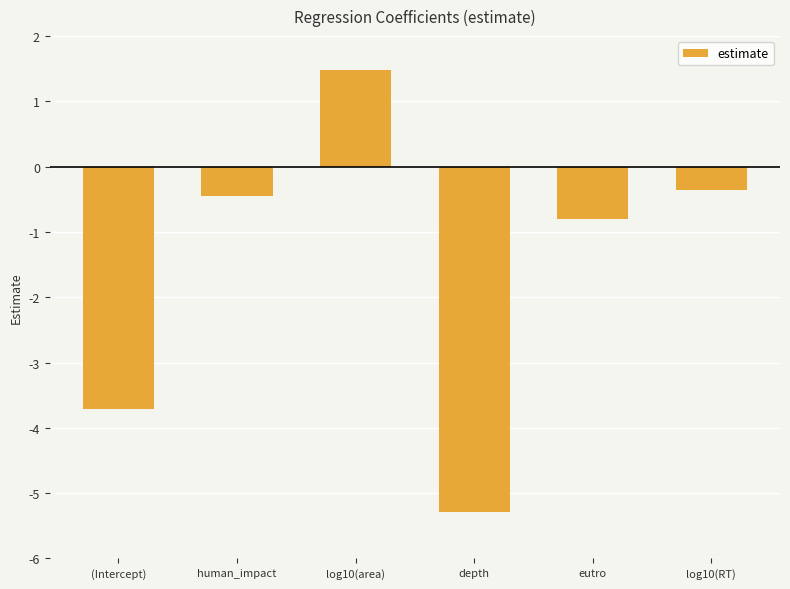

Where does the data first go above 0?

log10(area)